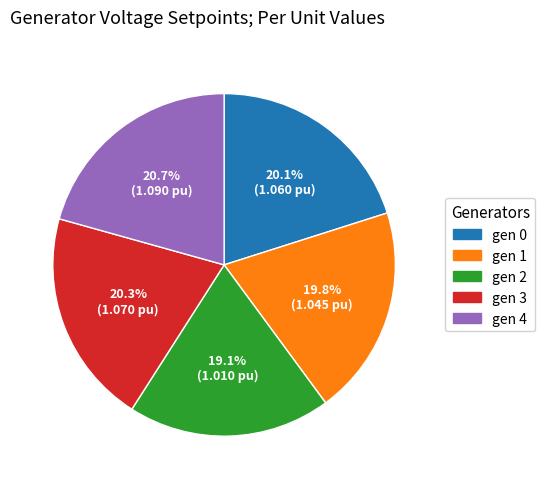

Which slice is the smallest?

gen 2